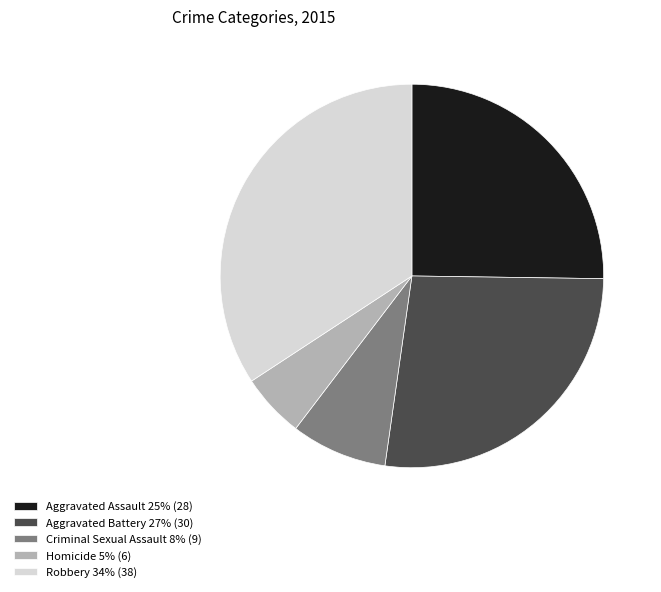

True or false: Homicide accounts for 5% of the total.

True